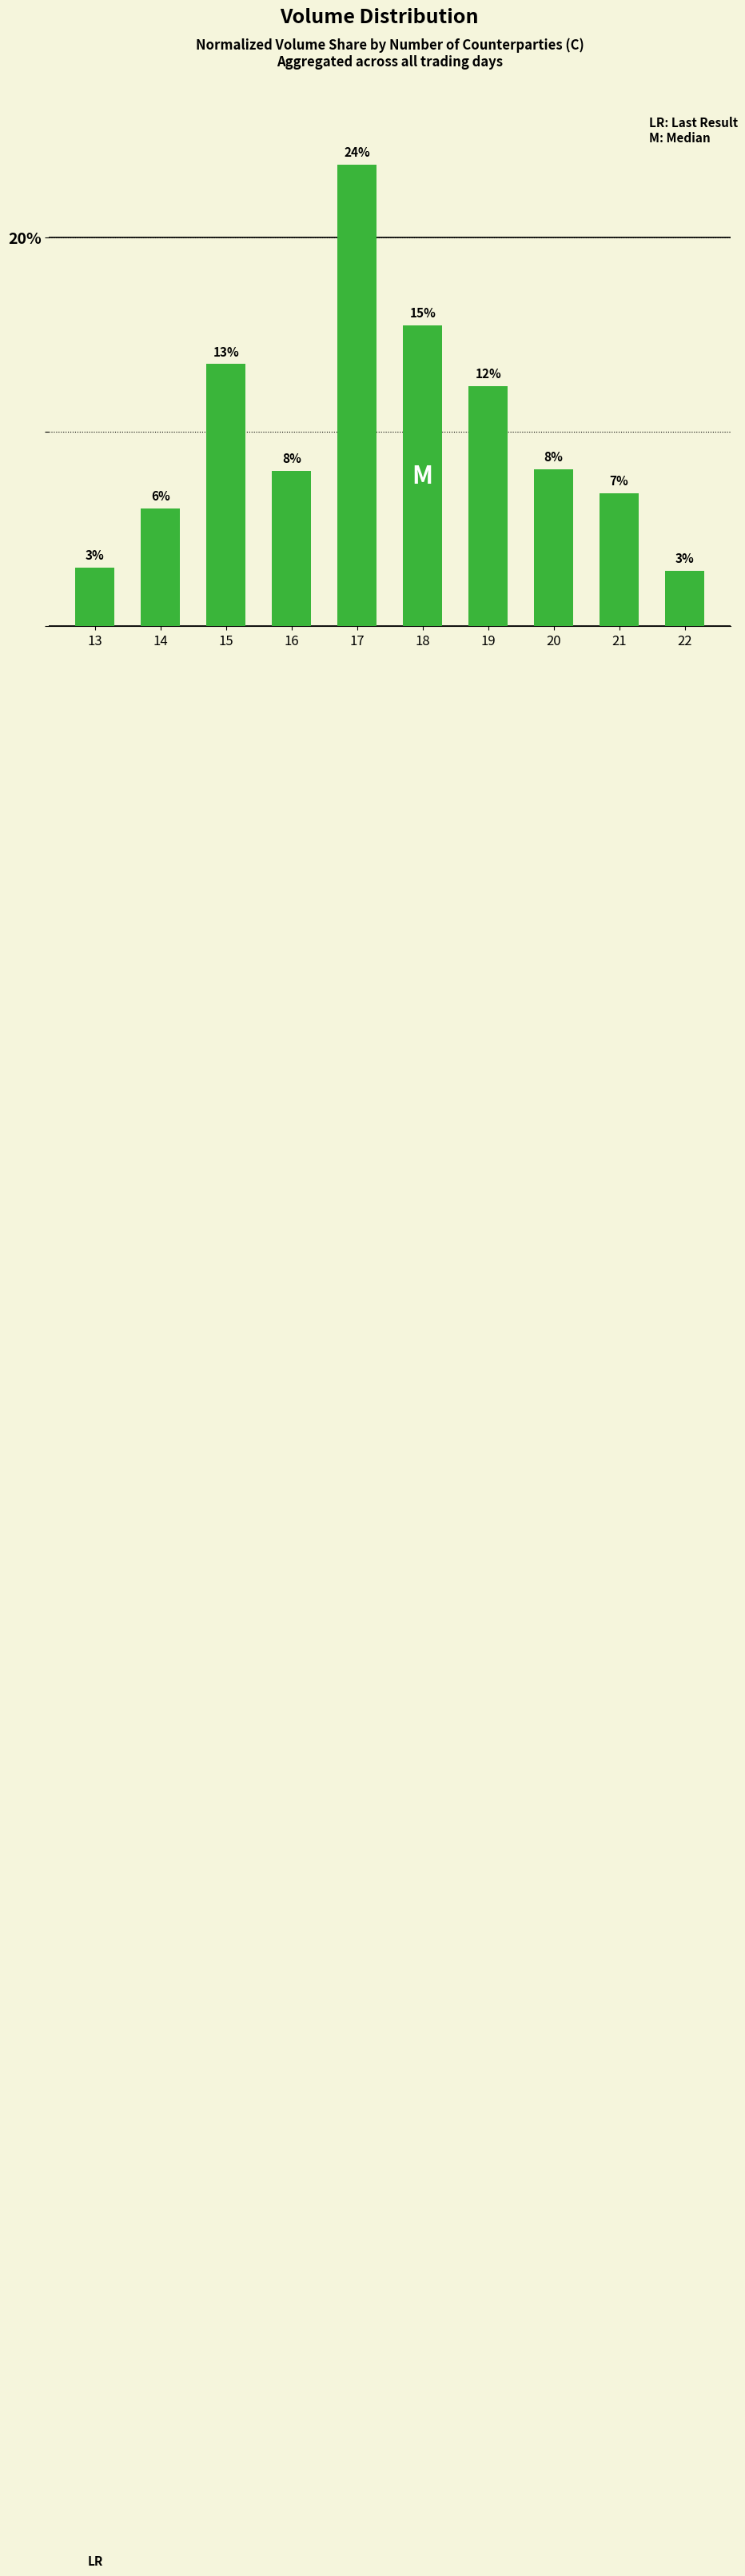

What is the greatest value displayed?

23.7